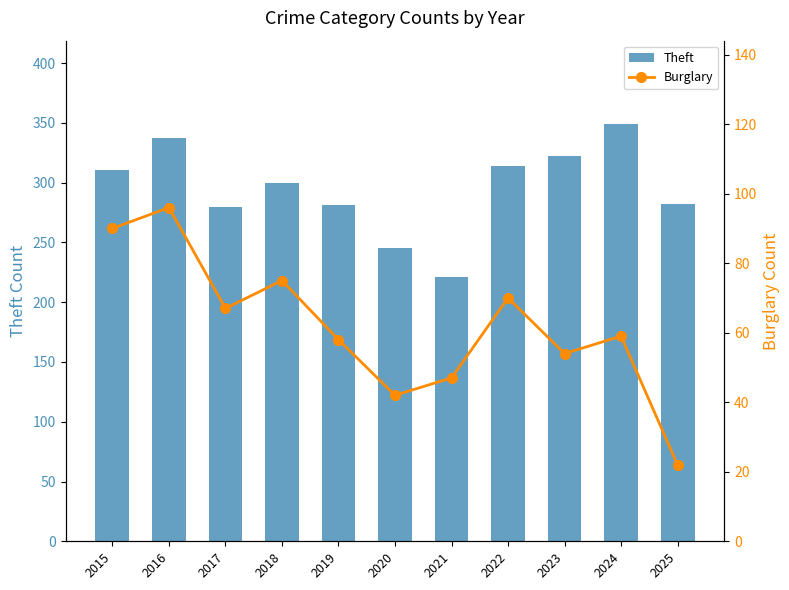

How many values in the Burglary series are below 59?

5